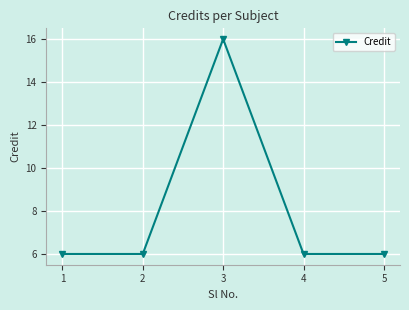

How many points are higher than both their immediate neighbors (excluding endpoints)?

1